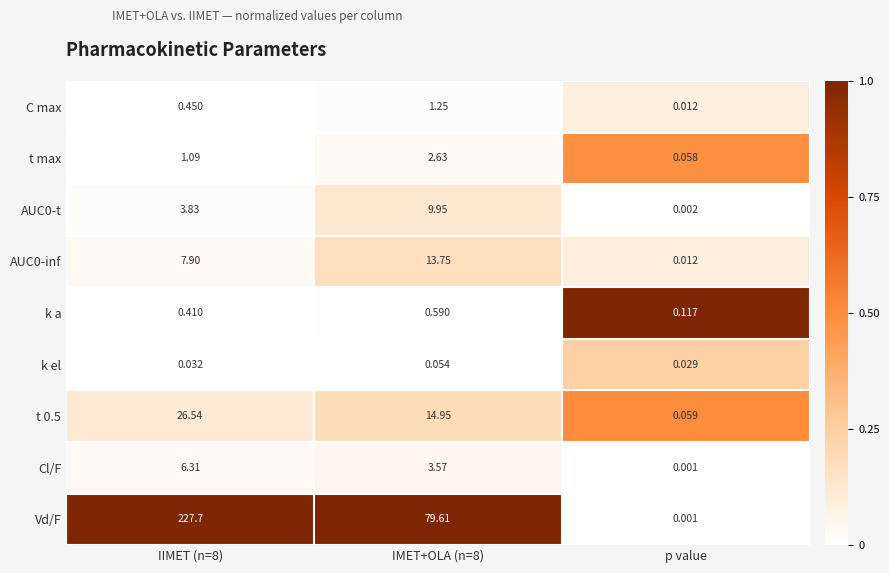

At how many categories does at least one series exceed 0?

3